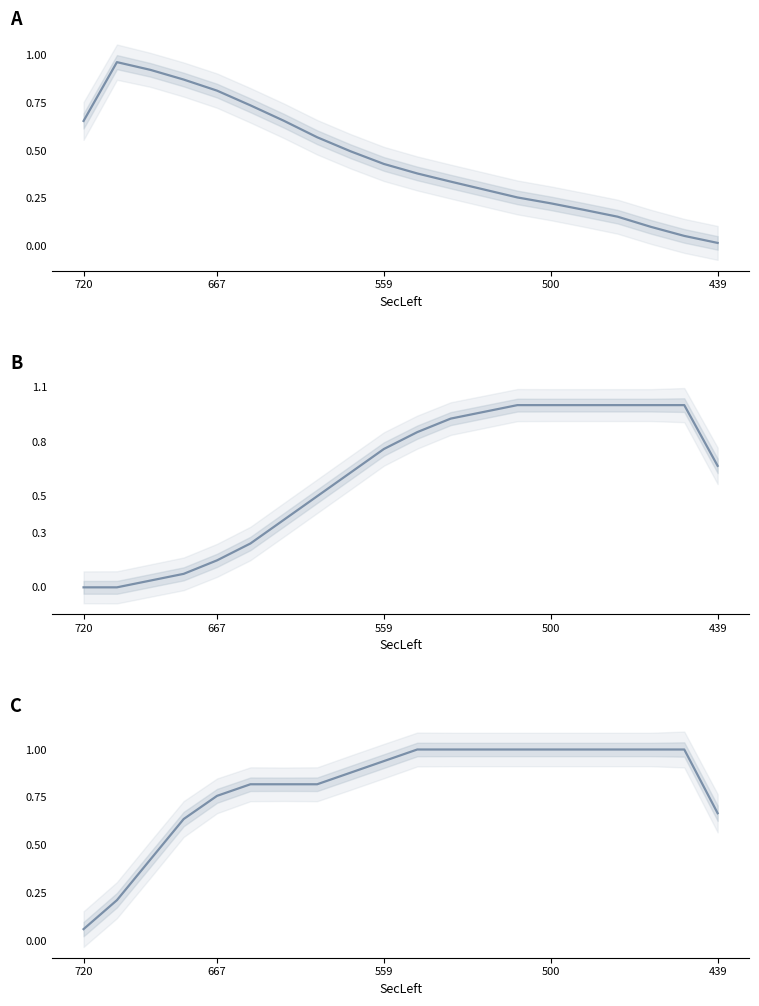

True or false: C has more than 2 interior local peaks.

False